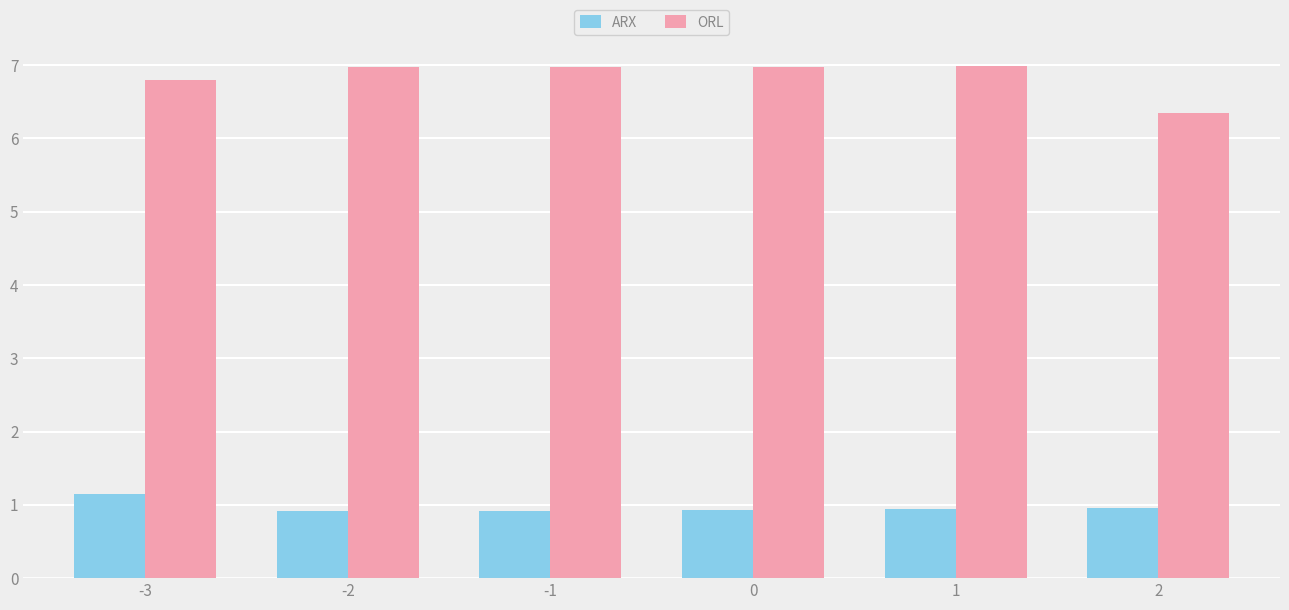

What is the lowest value of the ARX series?

0.9